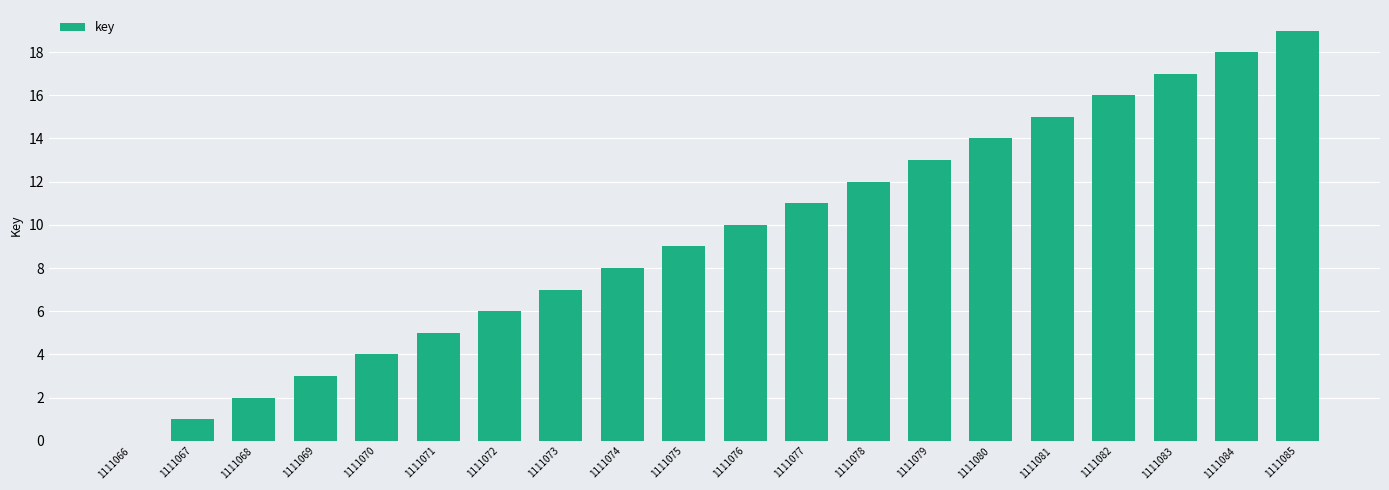

Is it true that the value at 1111081 is 23?

False